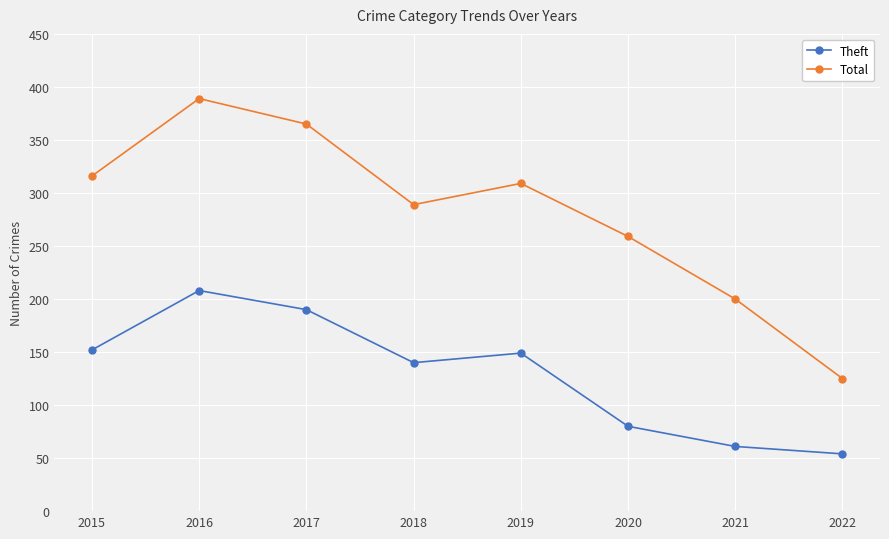

What is the minimum value shown in the chart?

54